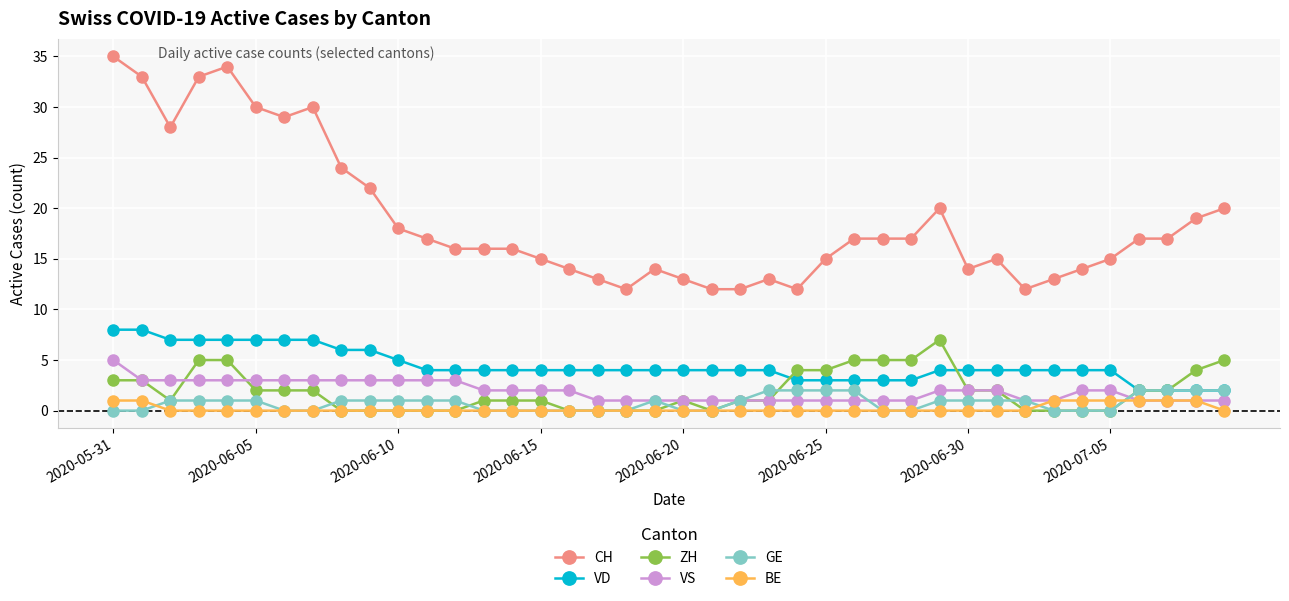

What are all the series names shown in the legend?

CH, VD, ZH, VS, GE, BE